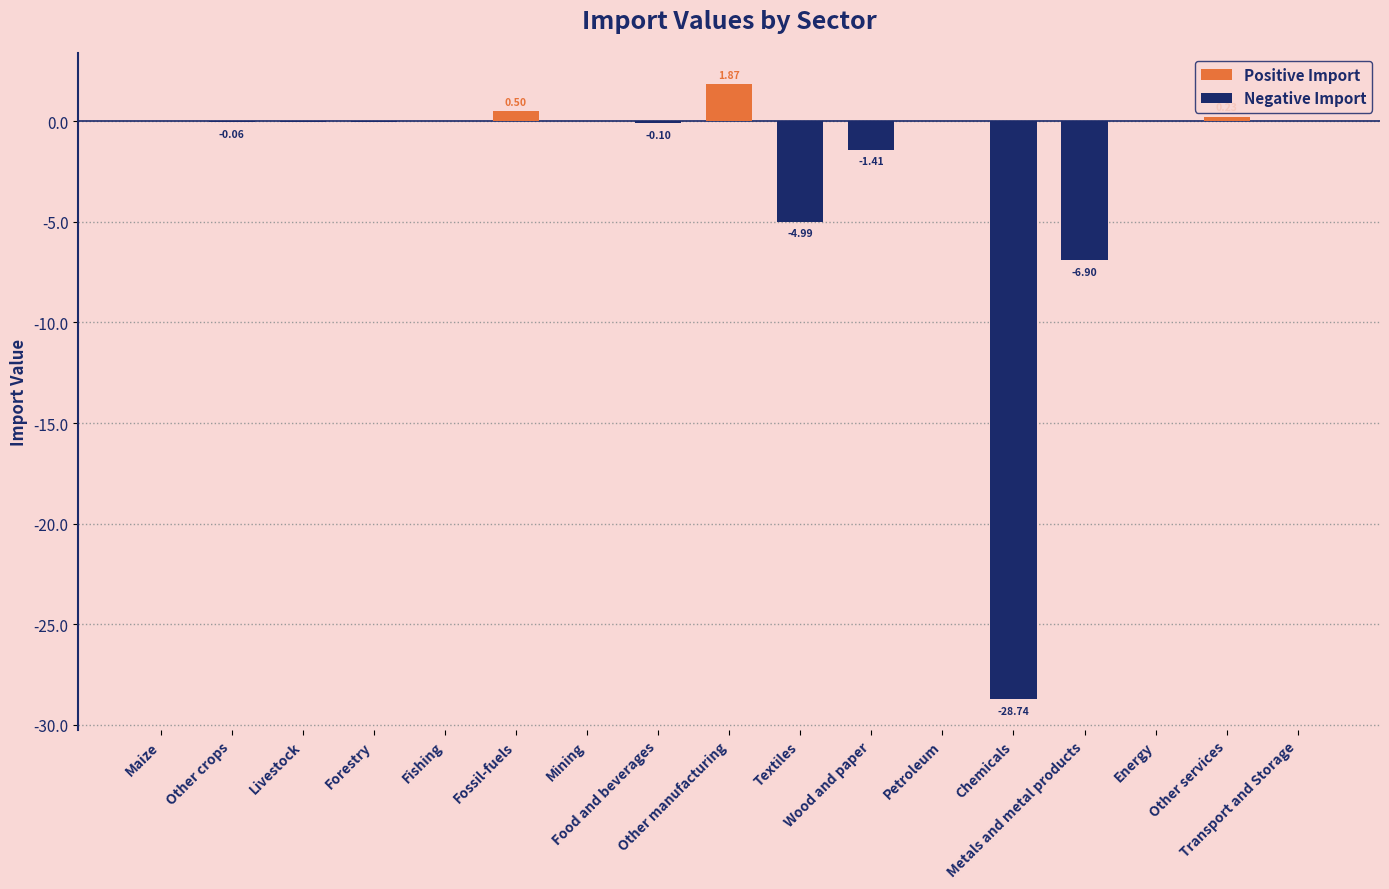

Count the number of categories in the chart.

17